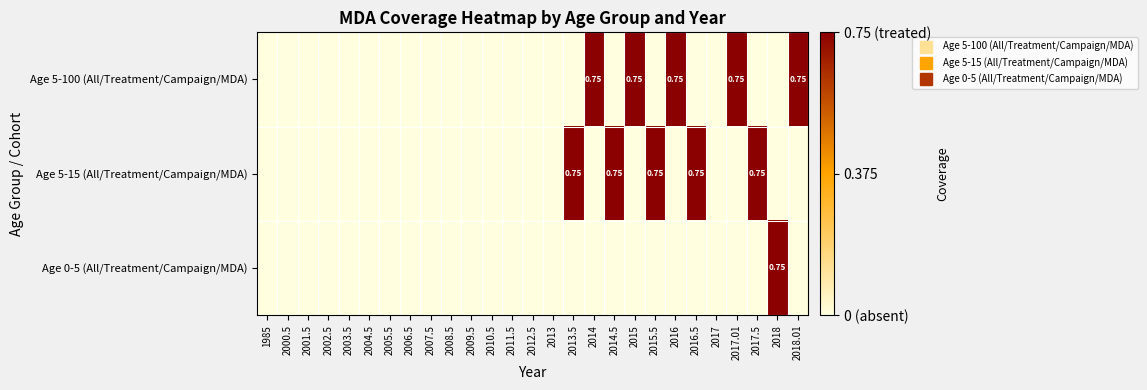

The Age 5-100 (All/Treatment/Campaign/MDA) series shows 0.0 at 2014.5. True or false?

True